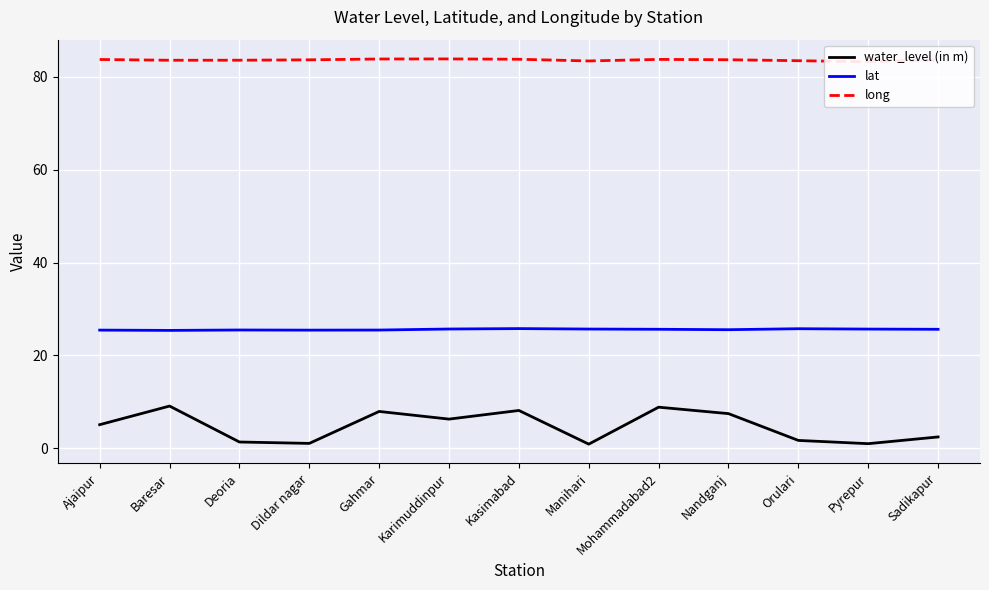

The value of lat at Karimuddinpur is 25.7. True or false?

True